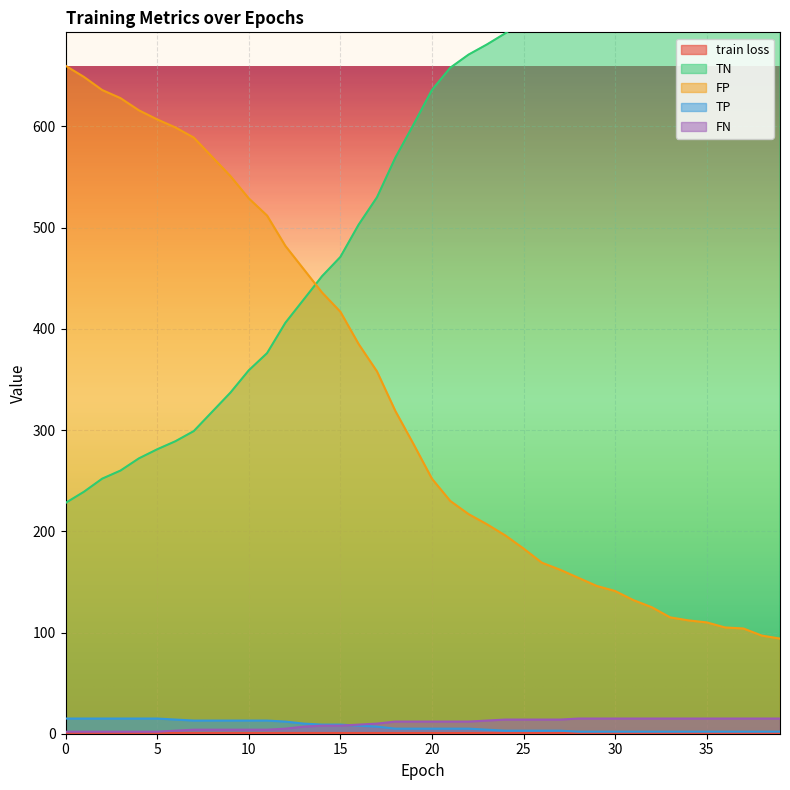

Which category has the highest value in the FN series?

28